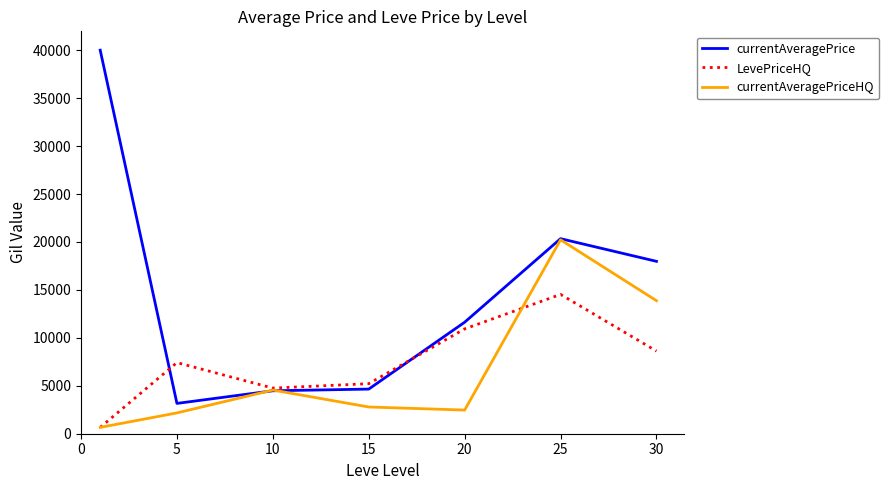

List the series in order of their peak value, highest first.

currentAveragePrice, currentAveragePriceHQ, LevePriceHQ